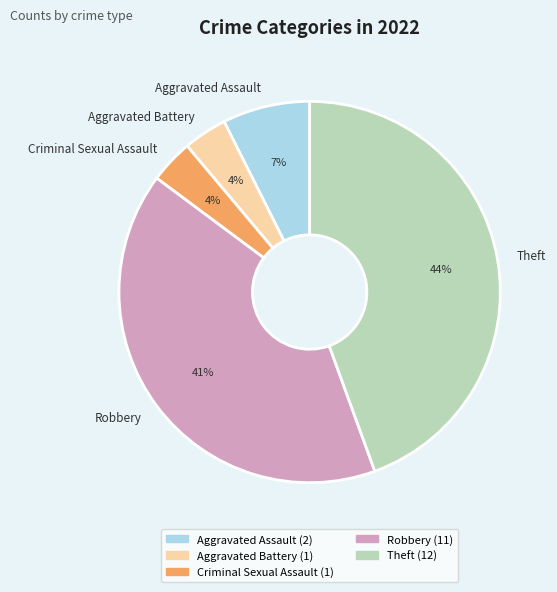

Count the number of slices in the pie.

5